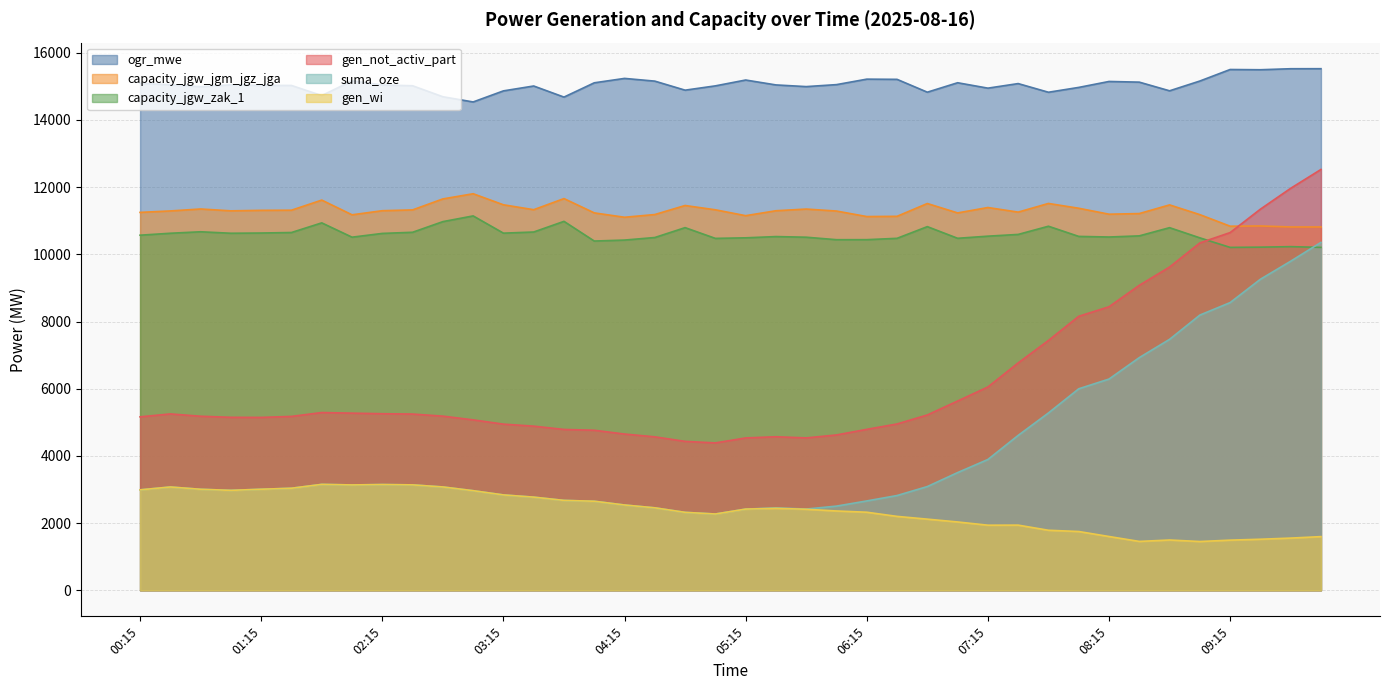

How many distinct data groups are displayed?

6